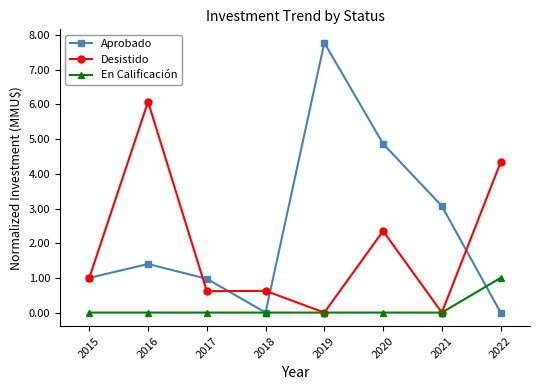

What is the value of the En Calificación point at the 8th from the left?

1.0